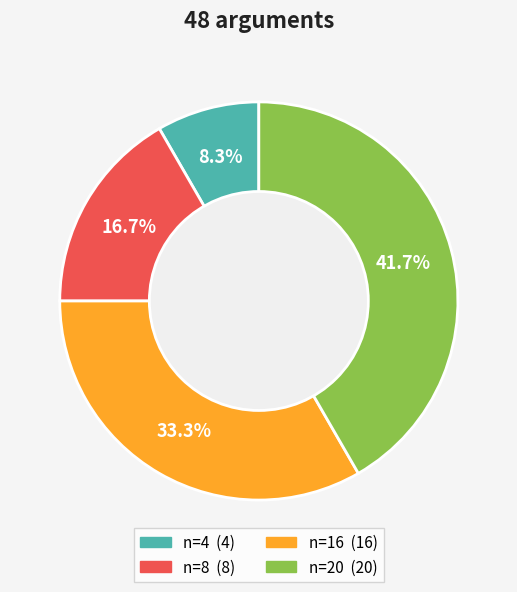

To the nearest percent, what percentage of the pie is n=20?

42%